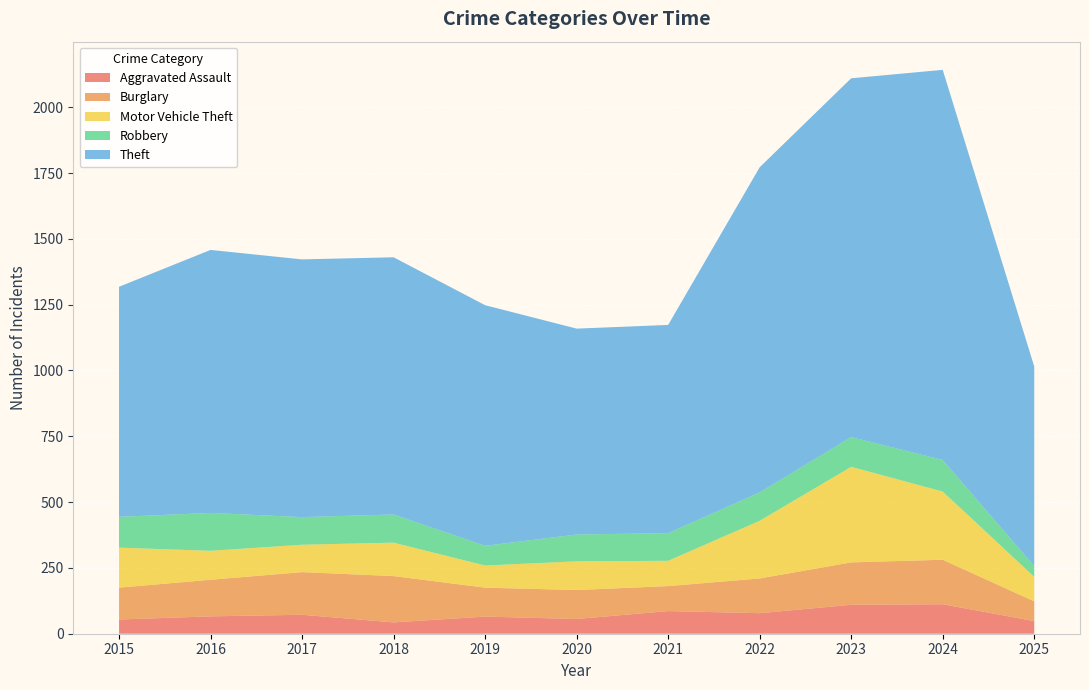

Reading right to left, list all the values displayed in this chart.

Aggravated Assault: 48	112	110	78	86	56	65	43	72	66	54
Burglary: 75	169	161	132	95	110	110	176	162	139	121
Motor Vehicle Theft: 93	259	363	219	96	109	84	127	104	110	152
Robbery: 41	120	113	108	105	102	75	107	105	144	117
Theft: 758	1482	1363	1235	791	782	914	977	979	999	874